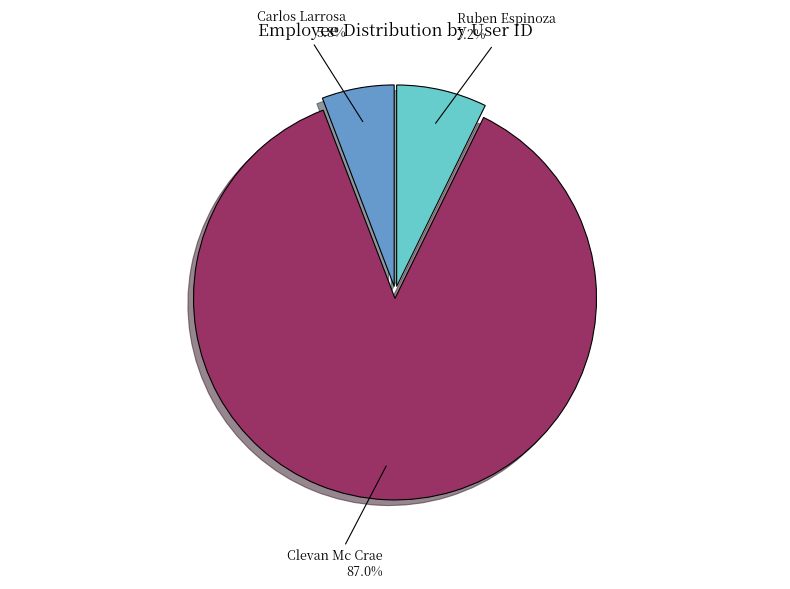

To the nearest percent, what is the difference between the largest and smallest slice percentages?

81%